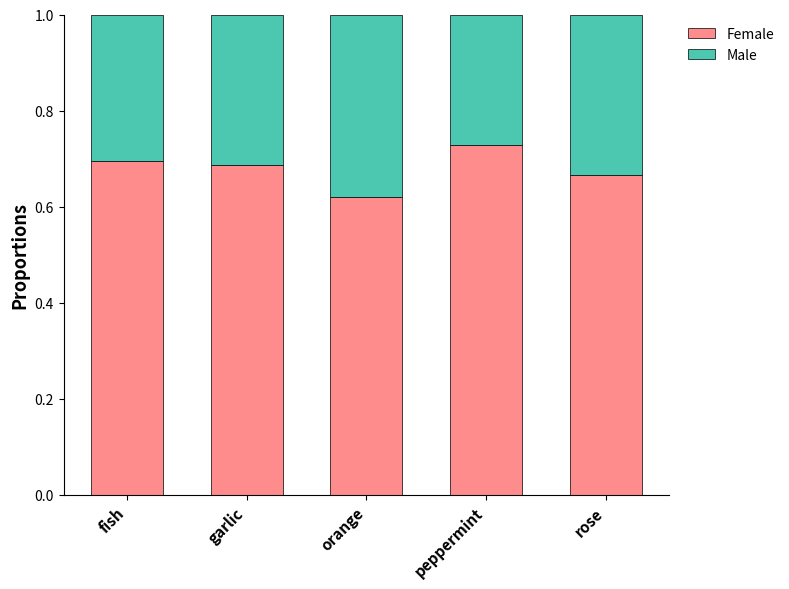

Which category has the highest value in the Female series?

peppermint